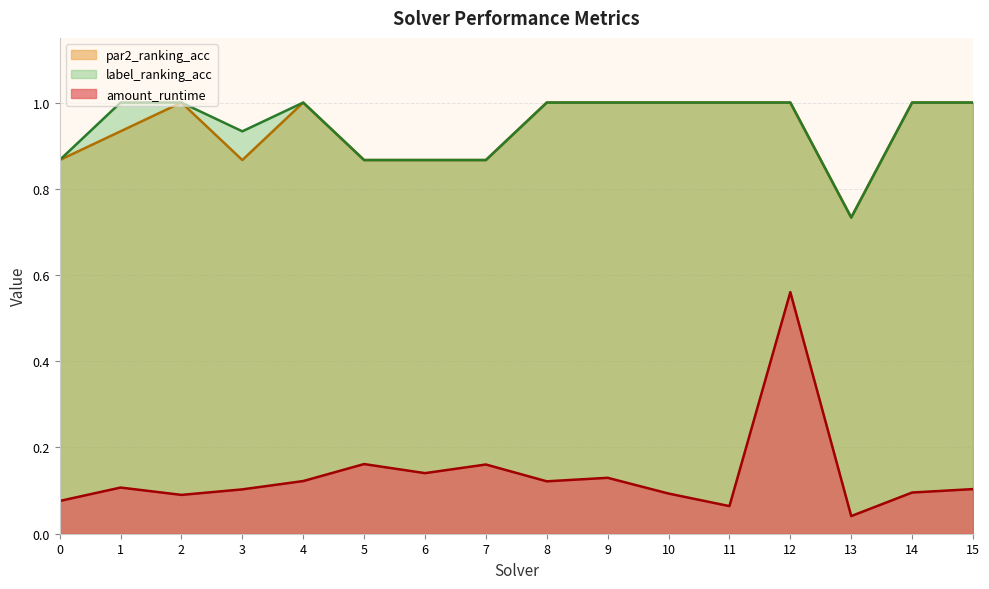

Is it true that label_ranking_acc equals 1.0 at 8?

True